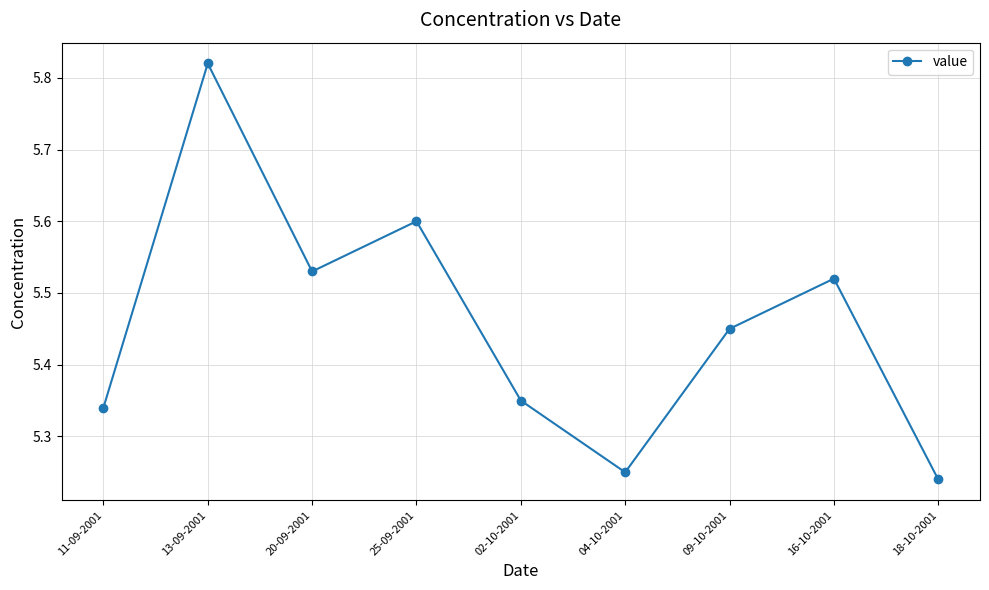

How many values are between 5 and 6?

9